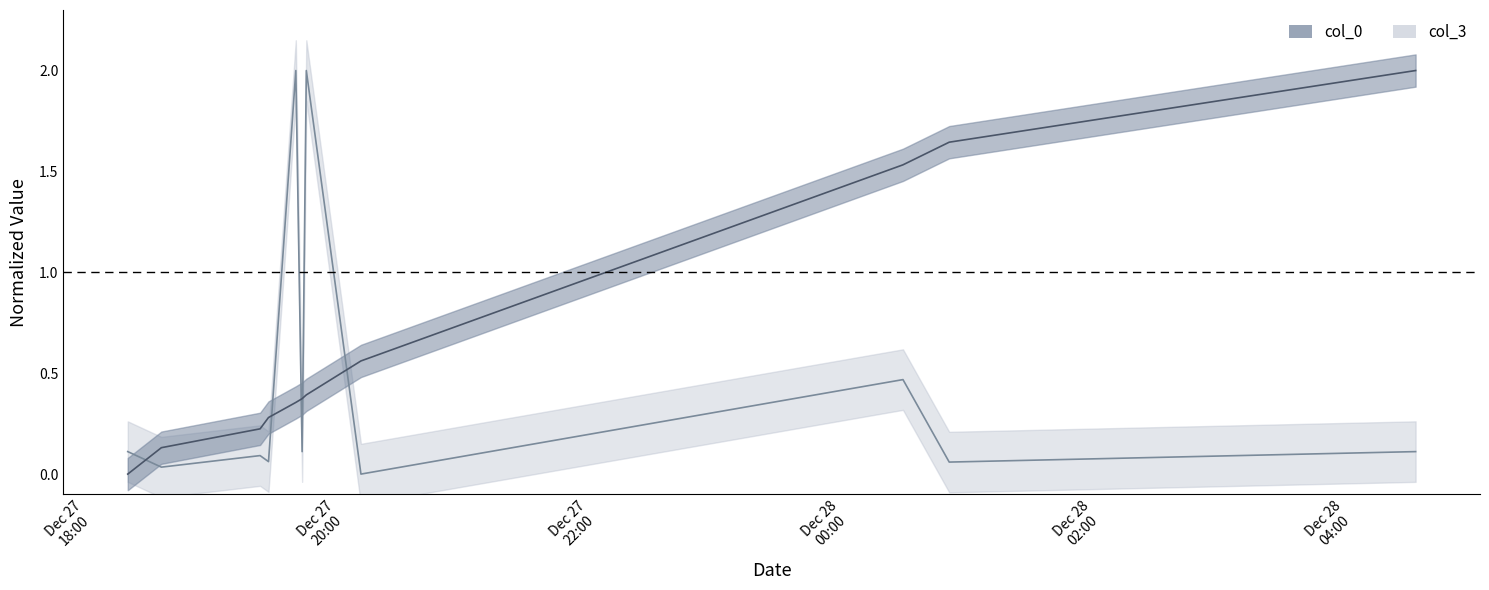

What is the spread (max minus min) of values at 2006-12-27 19:31:00?

0.1